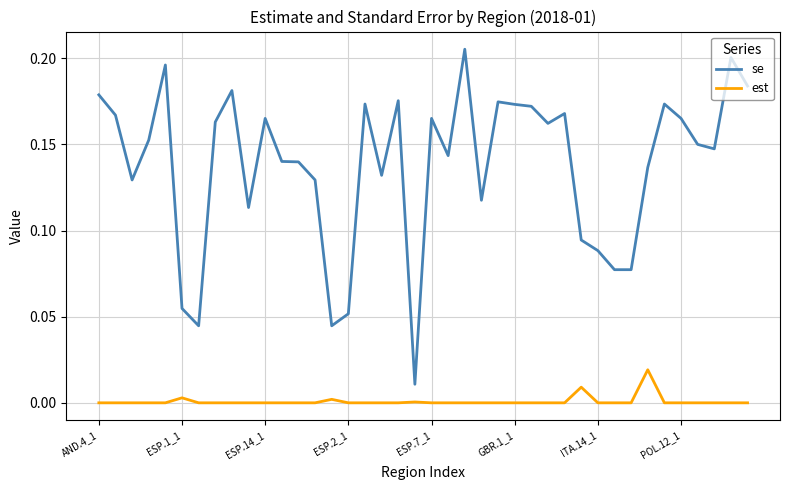

Which series has the largest range (max minus min)?

se